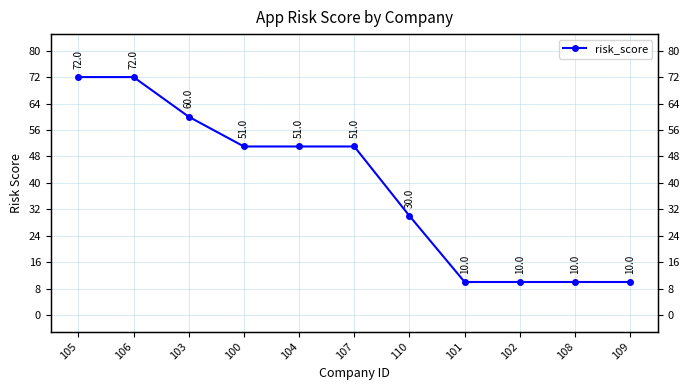

What is the difference between the maximum and minimum values?

62